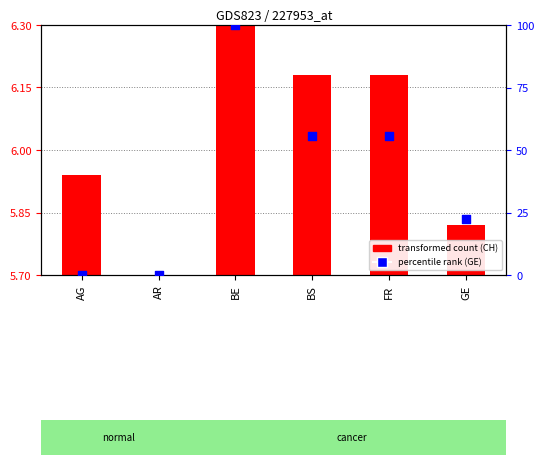

Which has a higher value, BE or GE?

BE